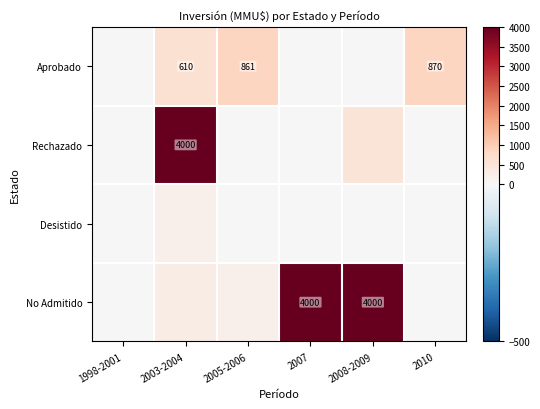

Is it true that No Admitido equals 2710.5 at 2008-2009?

False